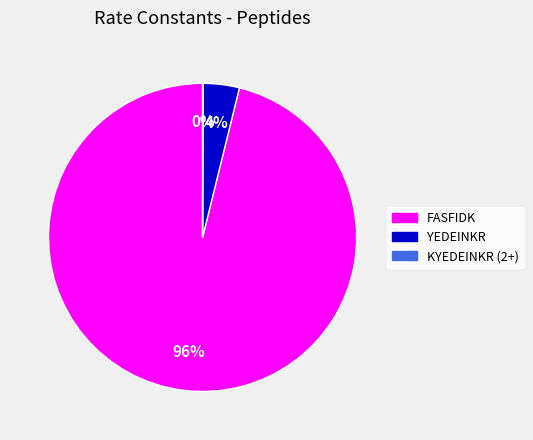

Which category has the biggest portion of the pie?

FASFIDK